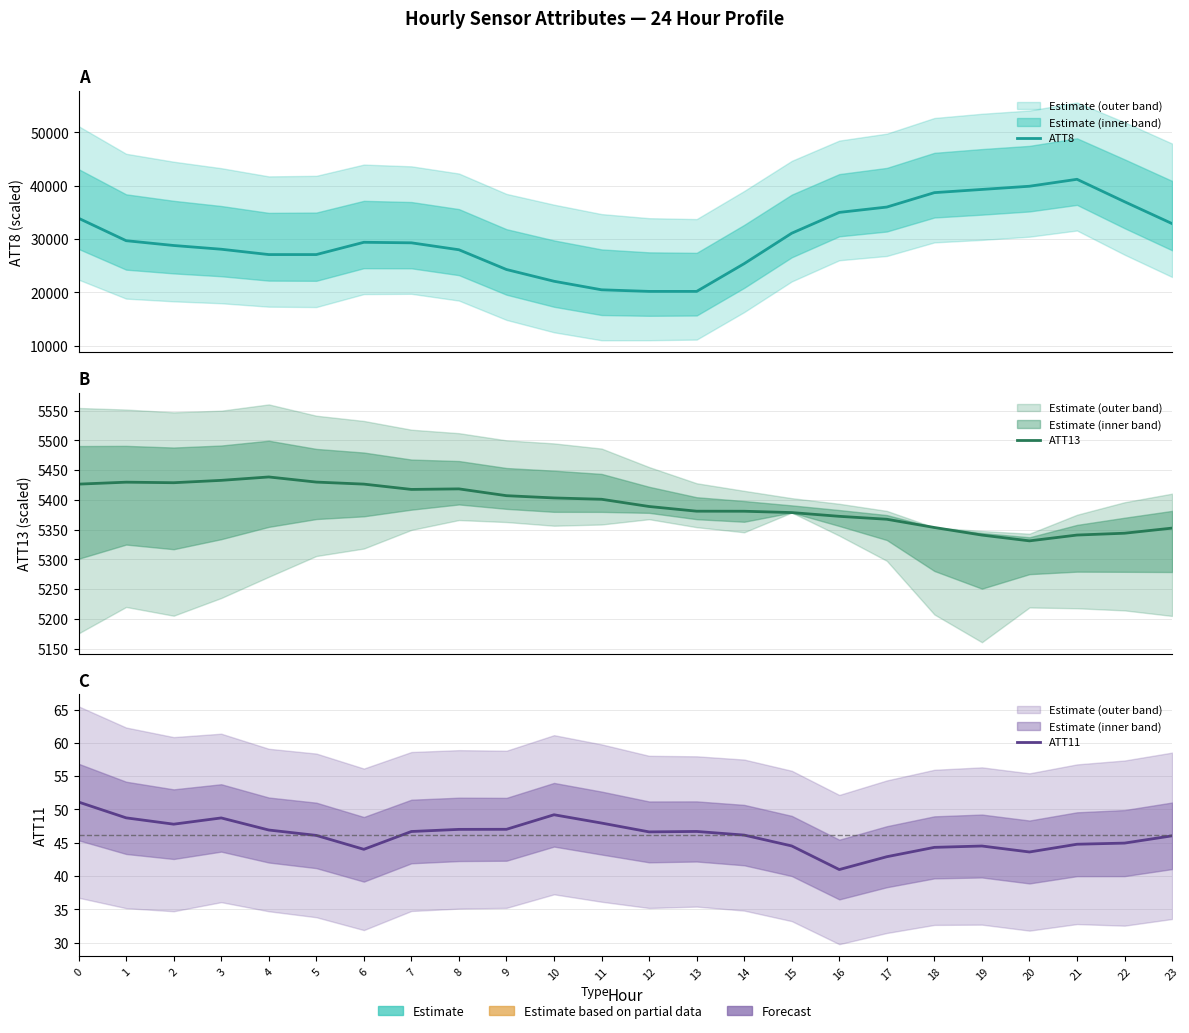

What is the value of the ATT11 point at the 1st from the left?

51.1